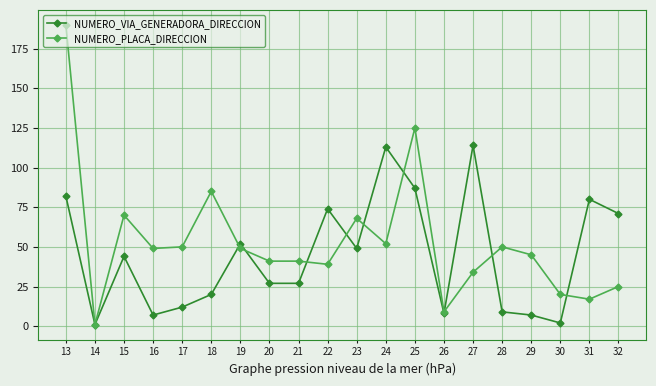

How many values in the NUMERO_VIA_GENERADORA_DIRECCION series are below 44?

10